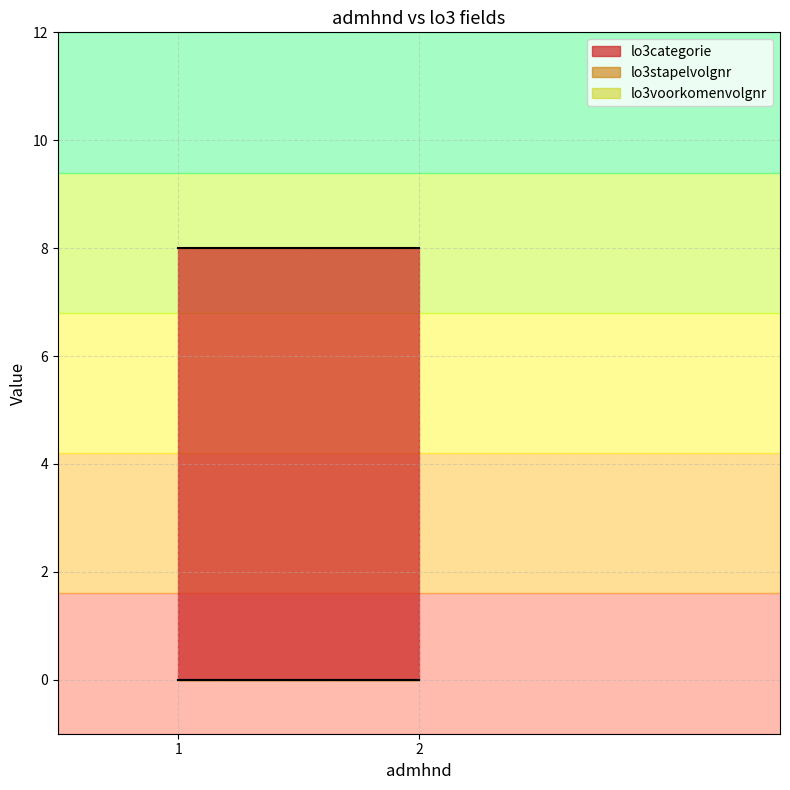

How many series are shown in this chart?

3